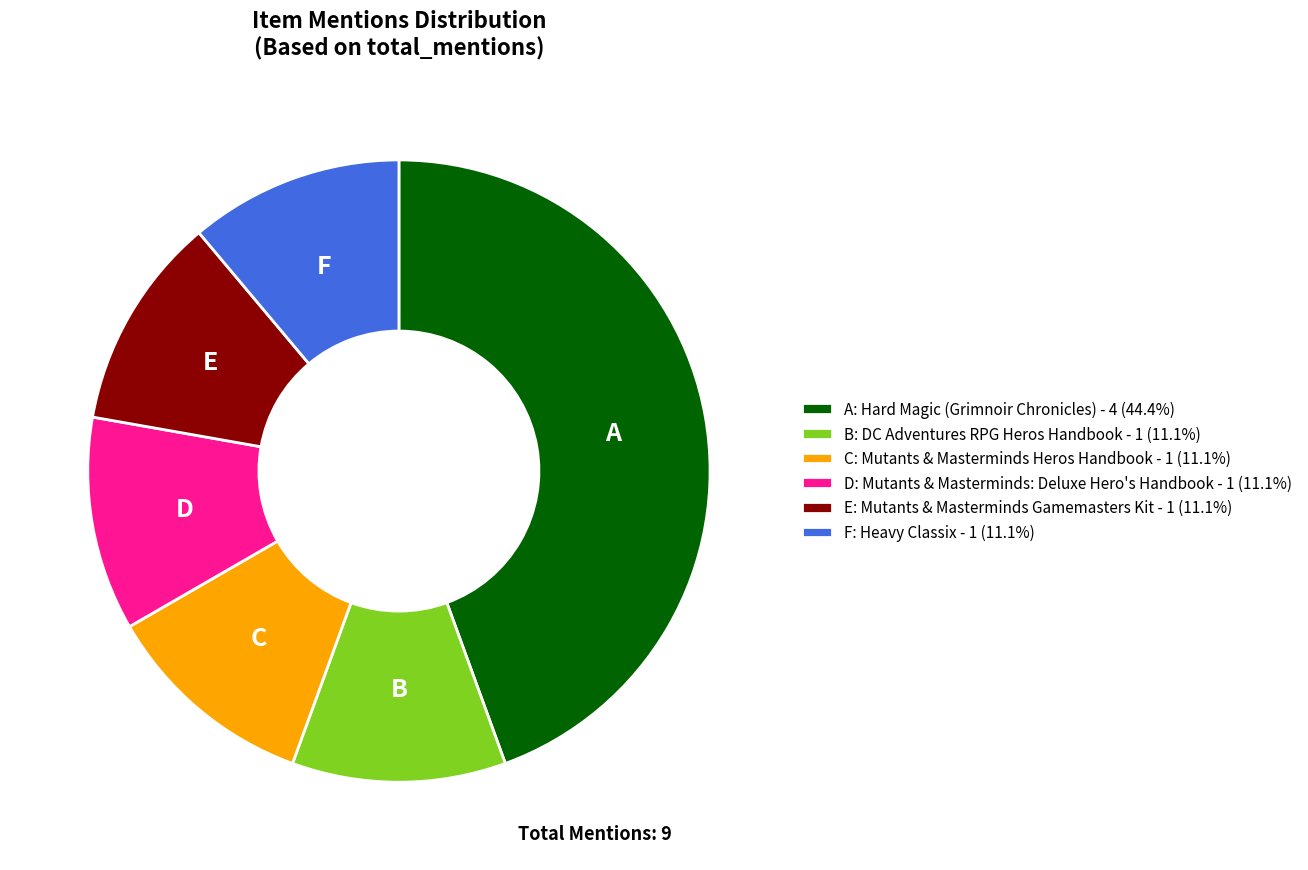

What is the ratio of the value at F: Heavy Classix - 1 (11.1%) to the value at B: DC Adventures RPG Heros Handbook - 1 (11.1%)?

1.0